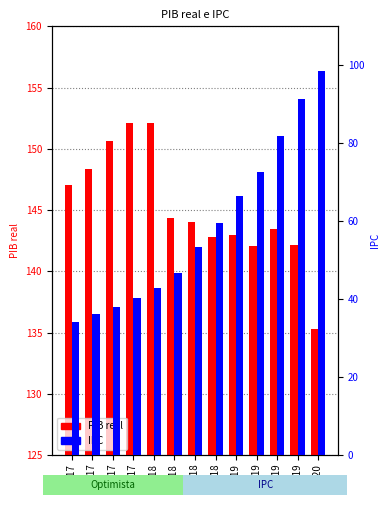

Which category has the lowest value in the IPC series?

I 17